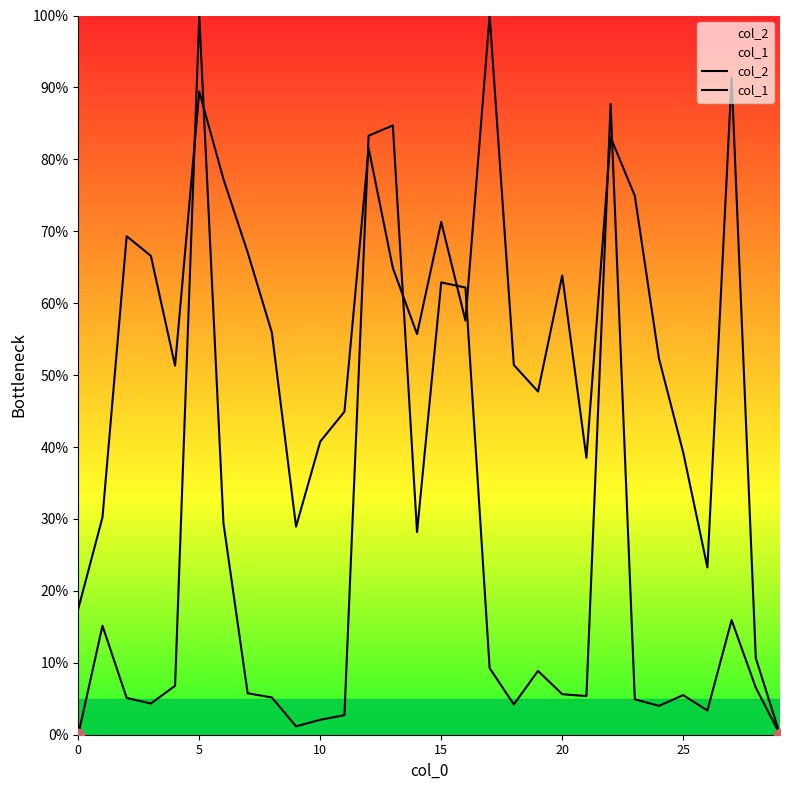

Which series contains the lowest Y value?

col_2